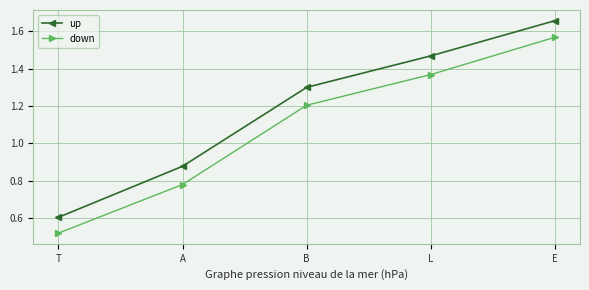

What is the label of the 1st point from the right?

E